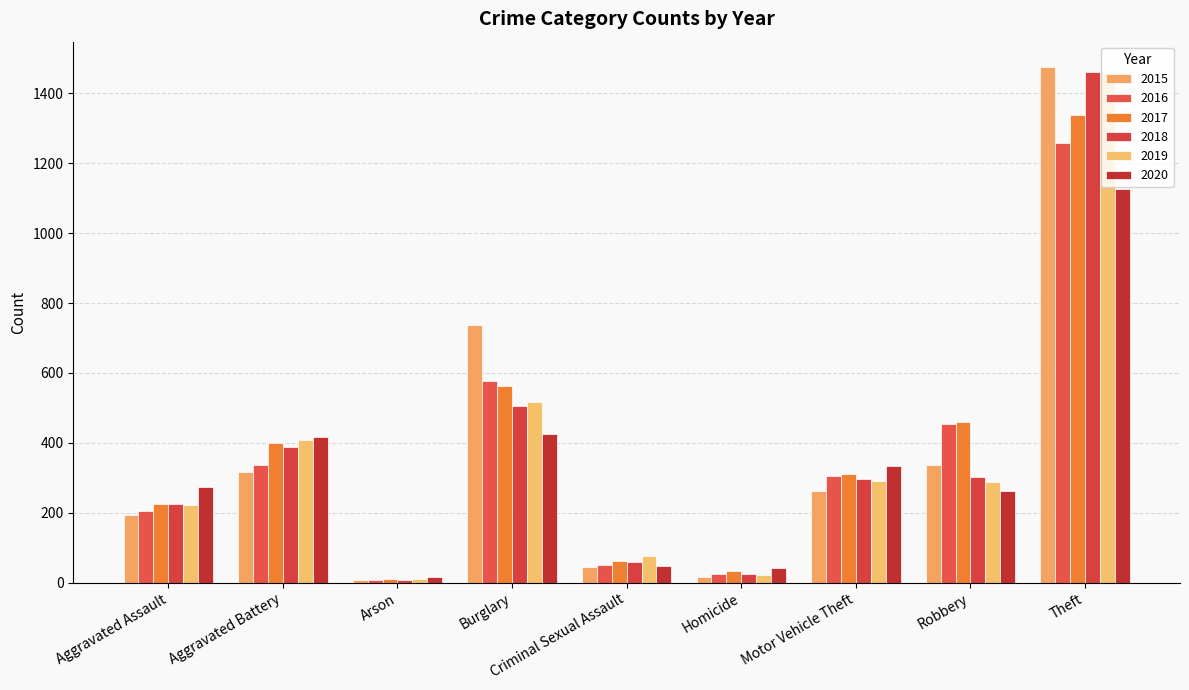

Which series changed the most between Aggravated Battery and Arson?

2020